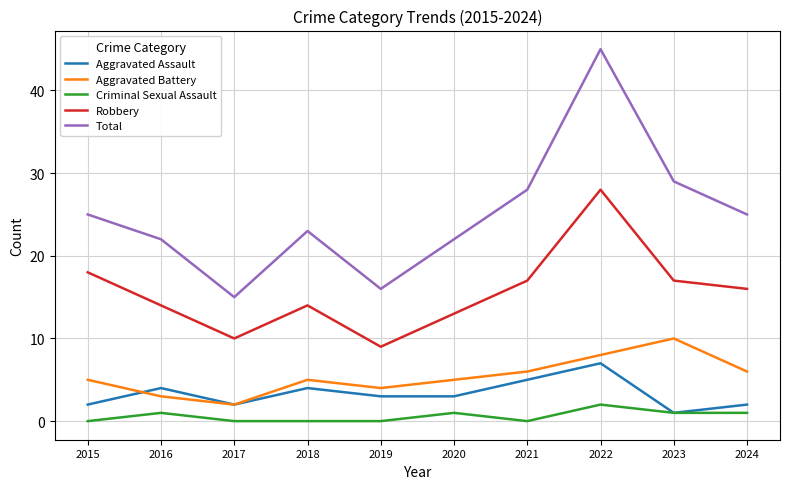

What is the total value across all series at 2022?

90